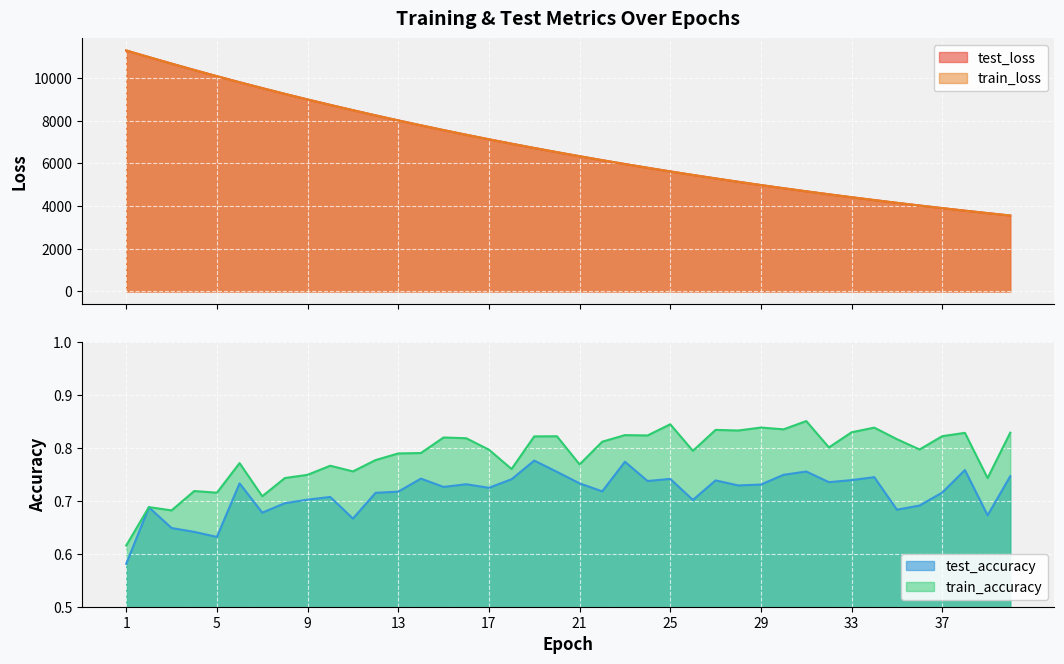

What is the approximate value of train_loss at 14?

7778.6